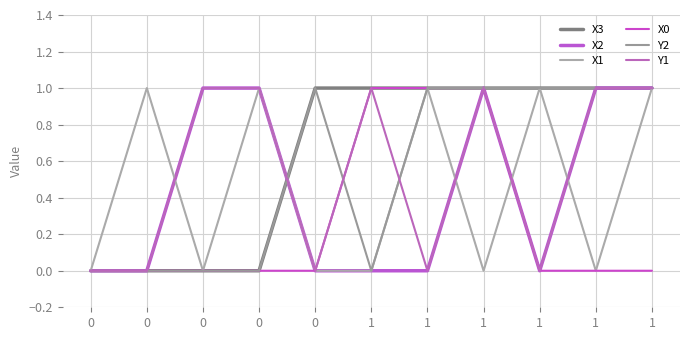

What is the maximum value for X1?

1